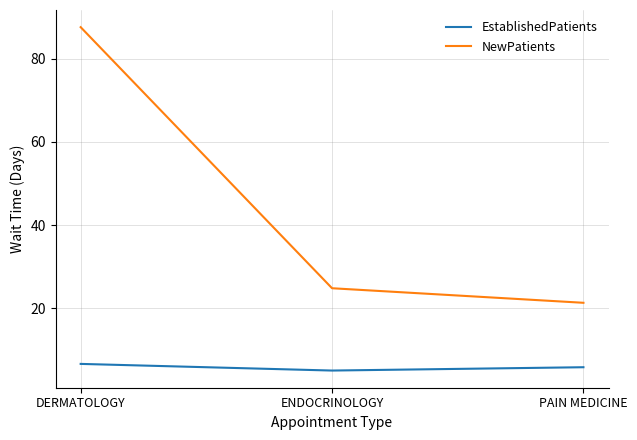

Between ENDOCRINOLOGY and PAIN MEDICINE, which series saw the biggest shift?

NewPatients